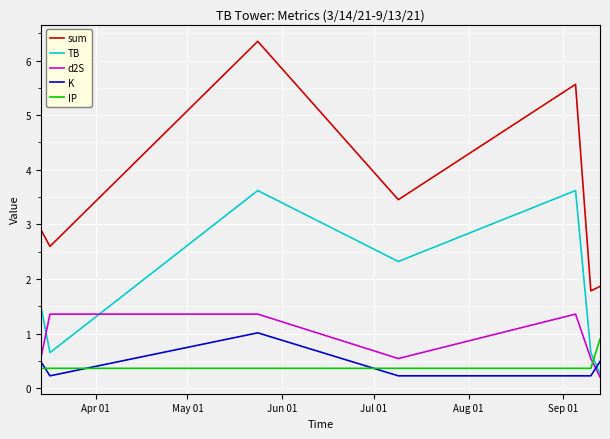

What is the maximum value for K?

1.0